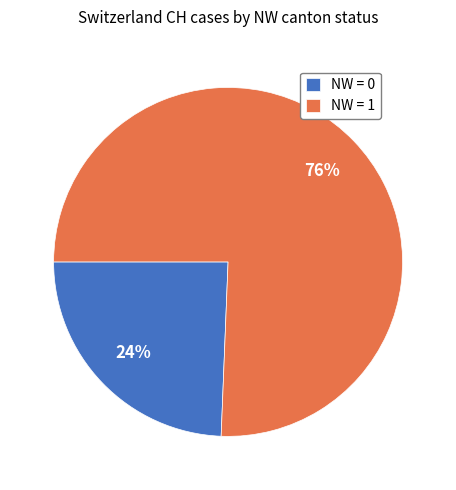

To the nearest percent, what is the combined percentage of NW = 1 and NW = 0?

100%